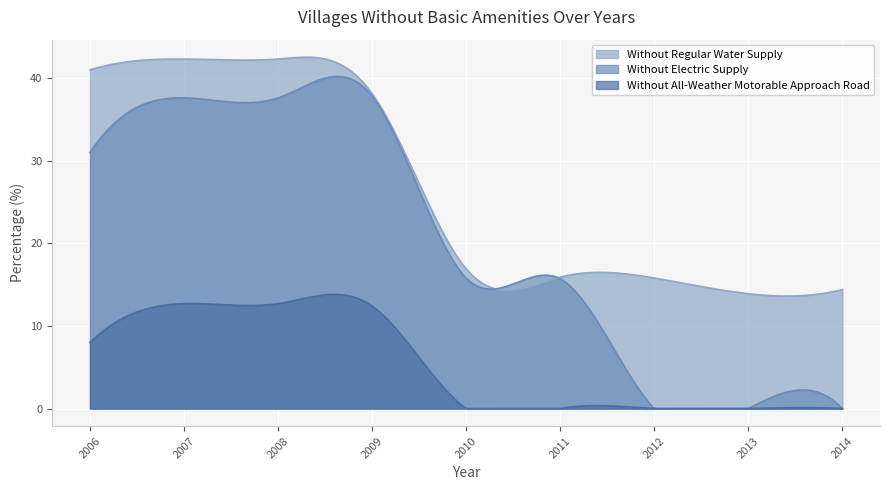

The value of Without All-Weather Motorable Approach Road at 2012 is 6.4. True or false?

False